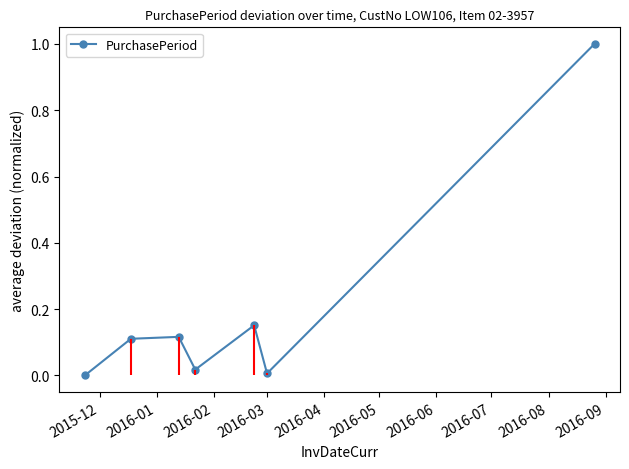

What is the average value?

0.2